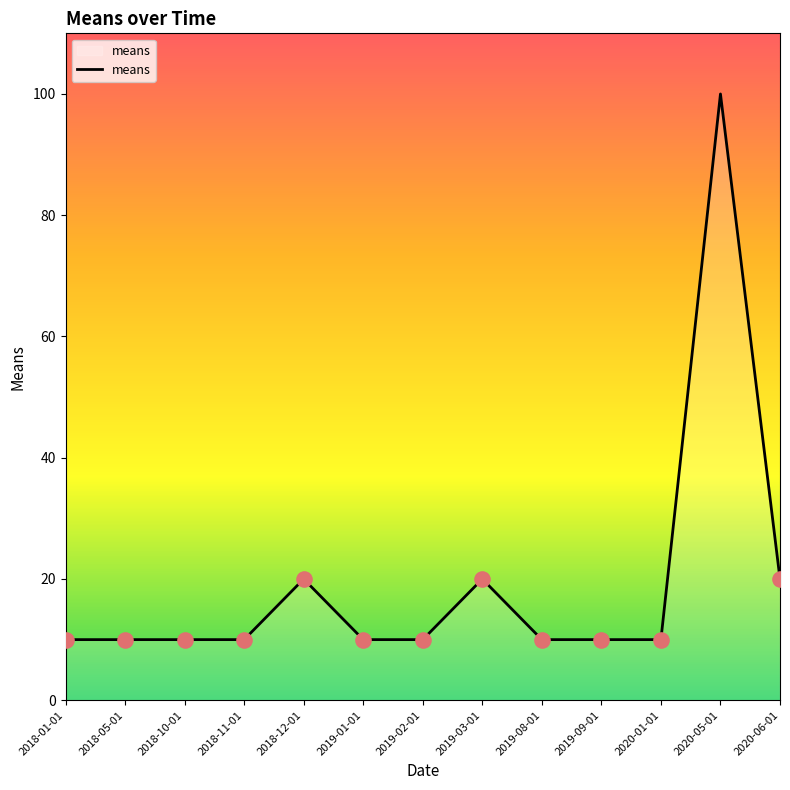

What is the ratio of the value at 2019-08-01 to the value at 2018-11-01?

1.0